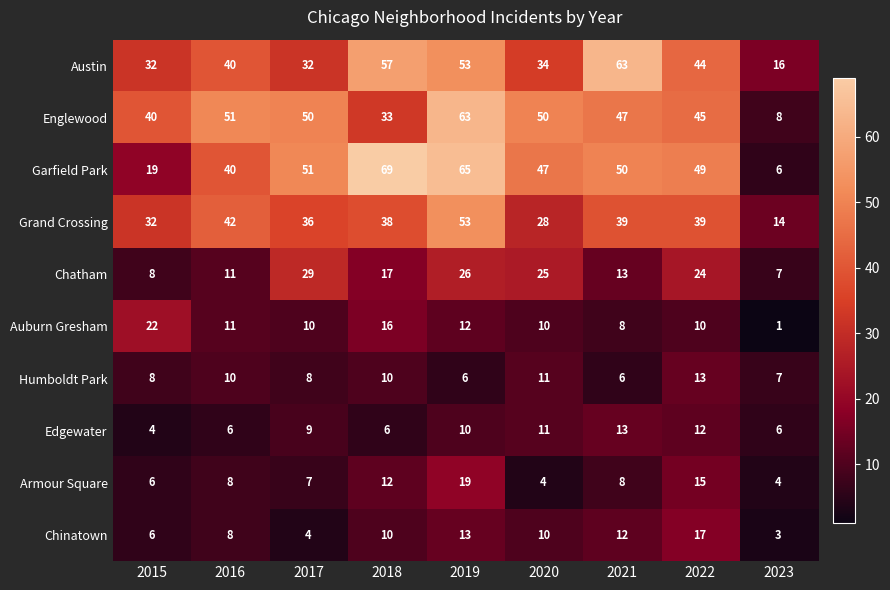

Which label corresponds to the smallest value in the chart?

2023